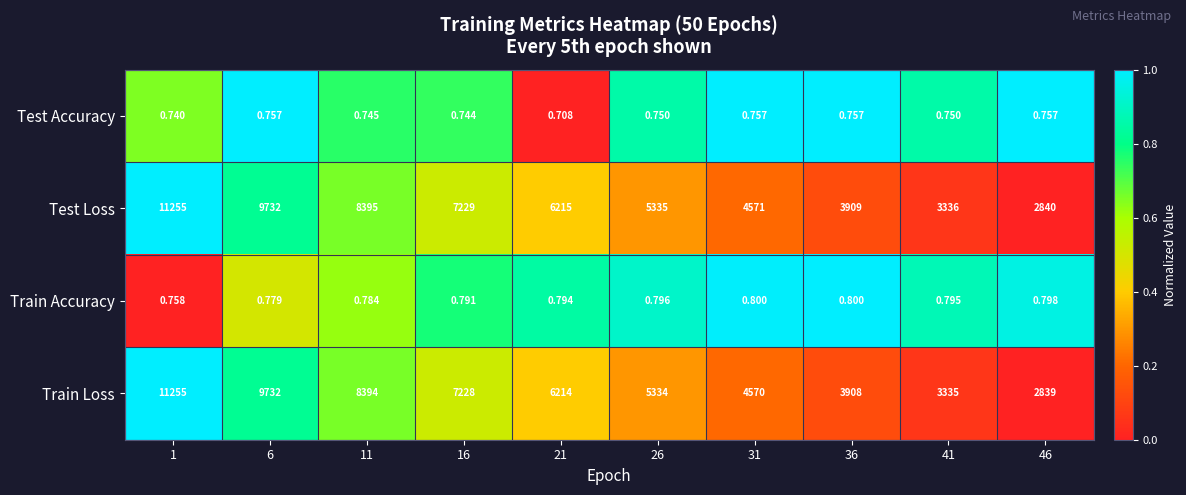

Which series has the largest total across all categories?

Test Loss